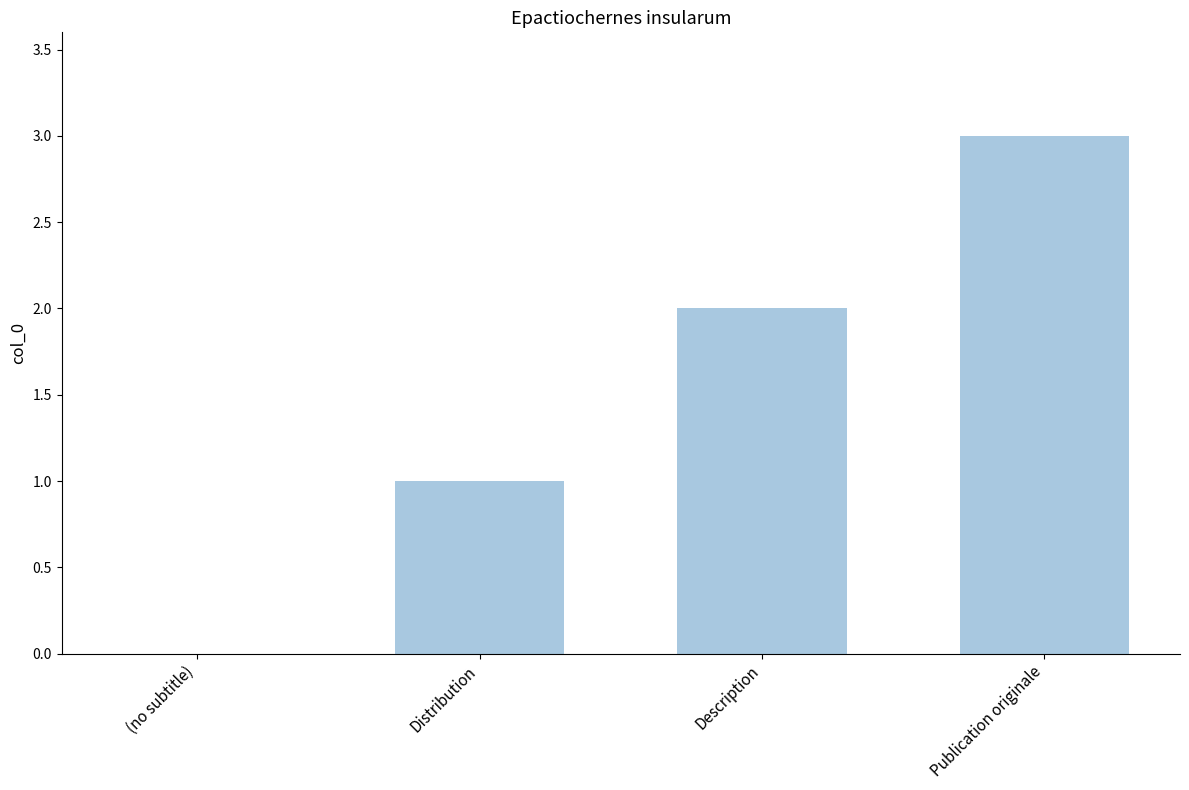

Count the values in the range 1 to 3.

3